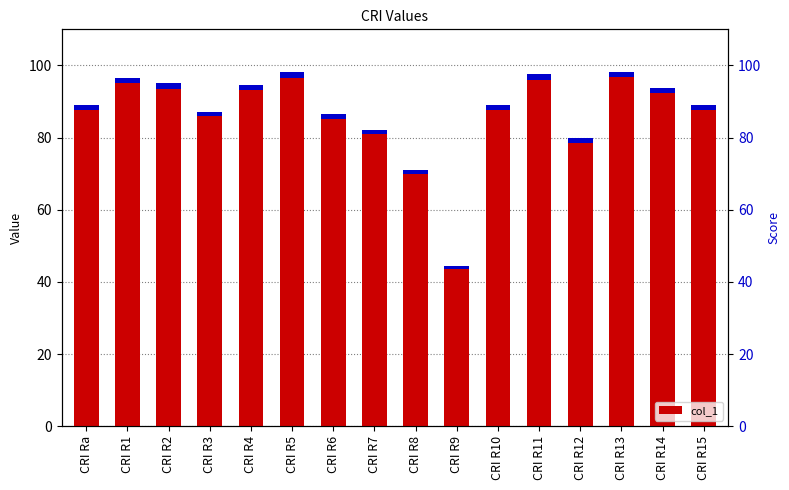

What is the difference between the values at CRI R8 and CRI R1?

25.6